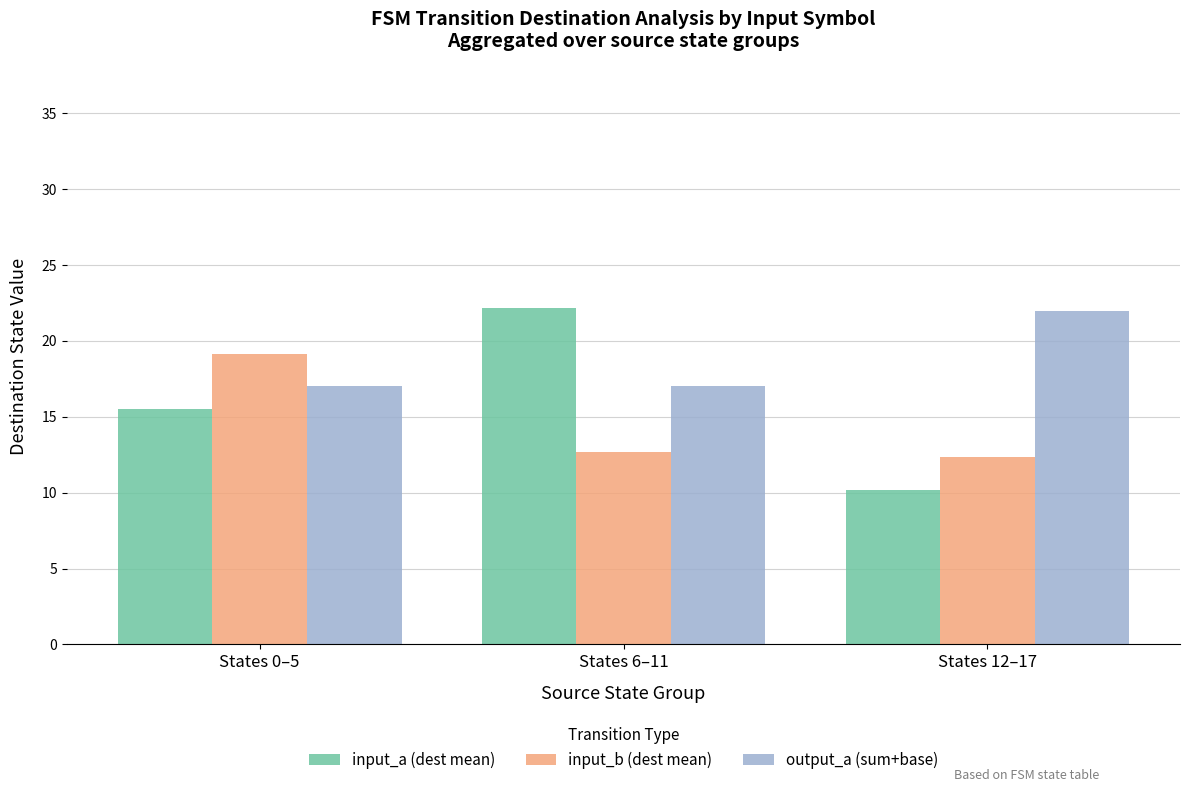

What position from the left is States 12–17?

3